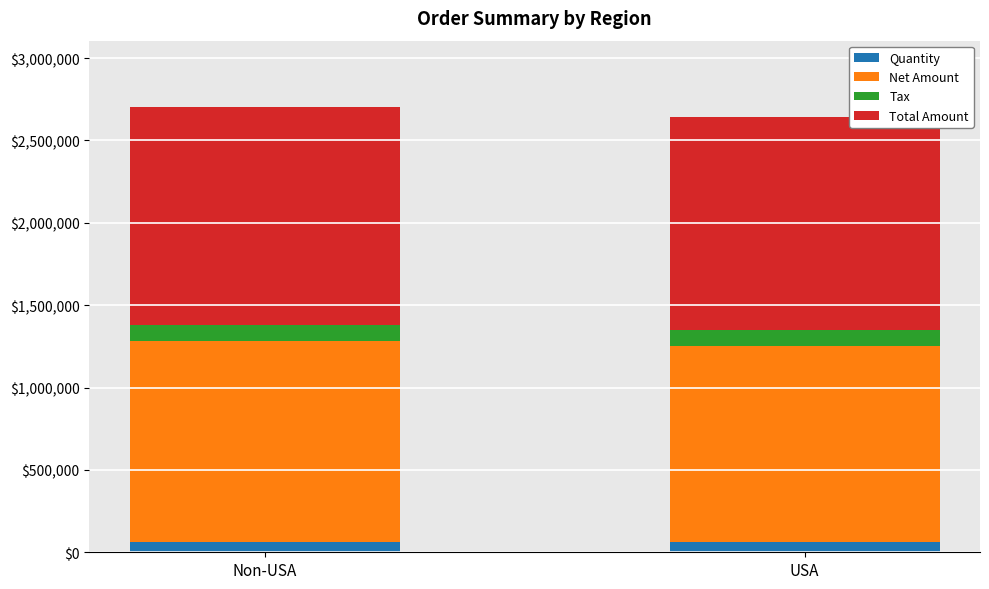

What is the average value of the Quantity series?

60359.5